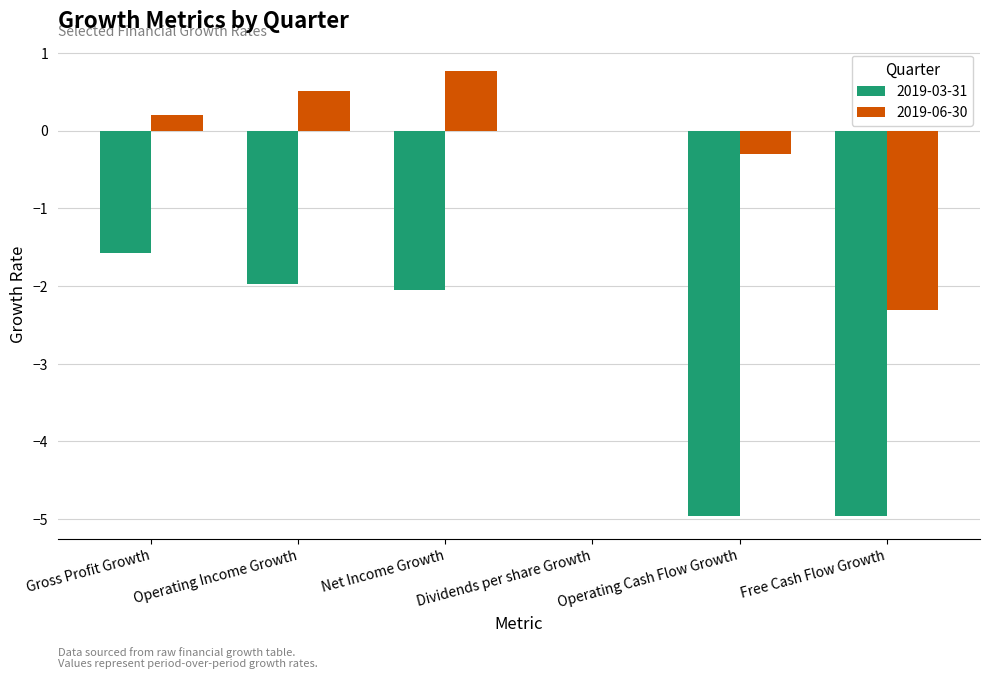

What are all the series names shown in the legend?

2019-03-31, 2019-06-30